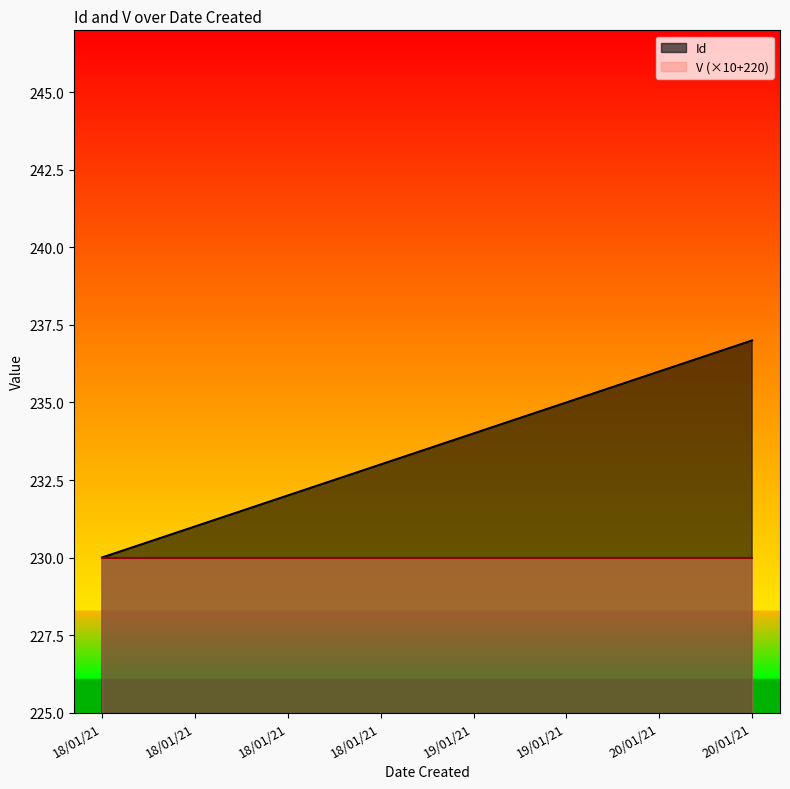

What value does the data have at 19/01/21?

234